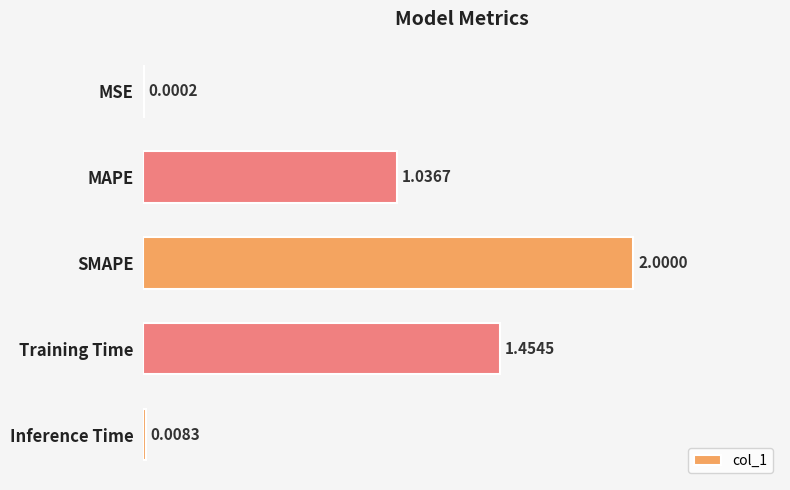

Are the bars horizontal?

Yes